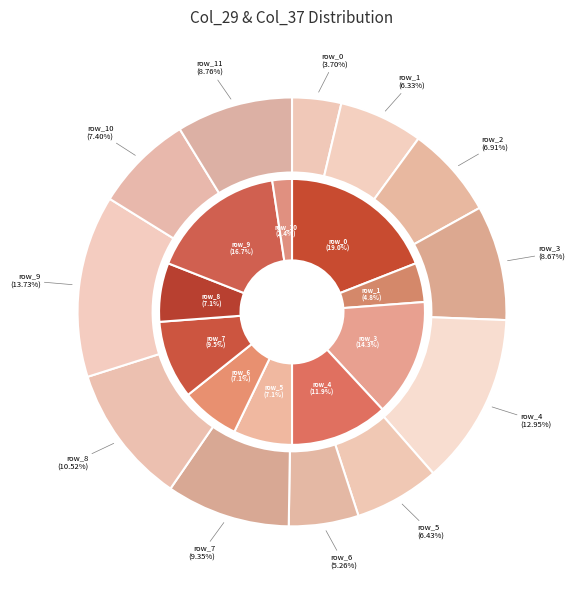

How many slices are in this pie chart?

12